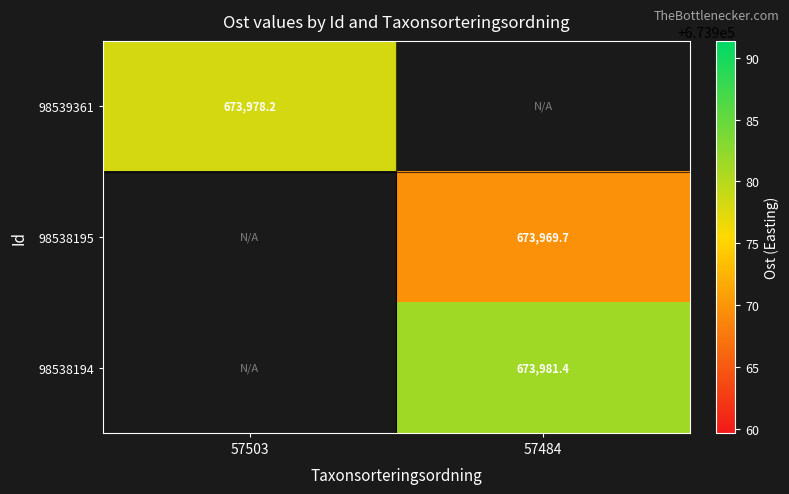

Is the value of 98539361 at 57503 greater than the value of 98538195 at 57484?

Yes